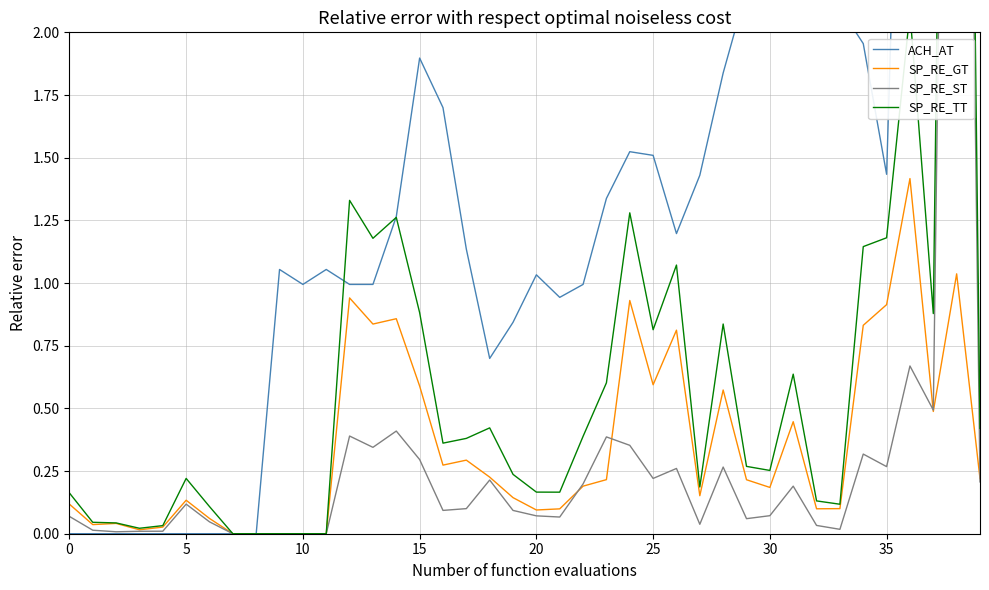

In ACH_AT, how many points are lower than both neighbors (excluding endpoints)?

6